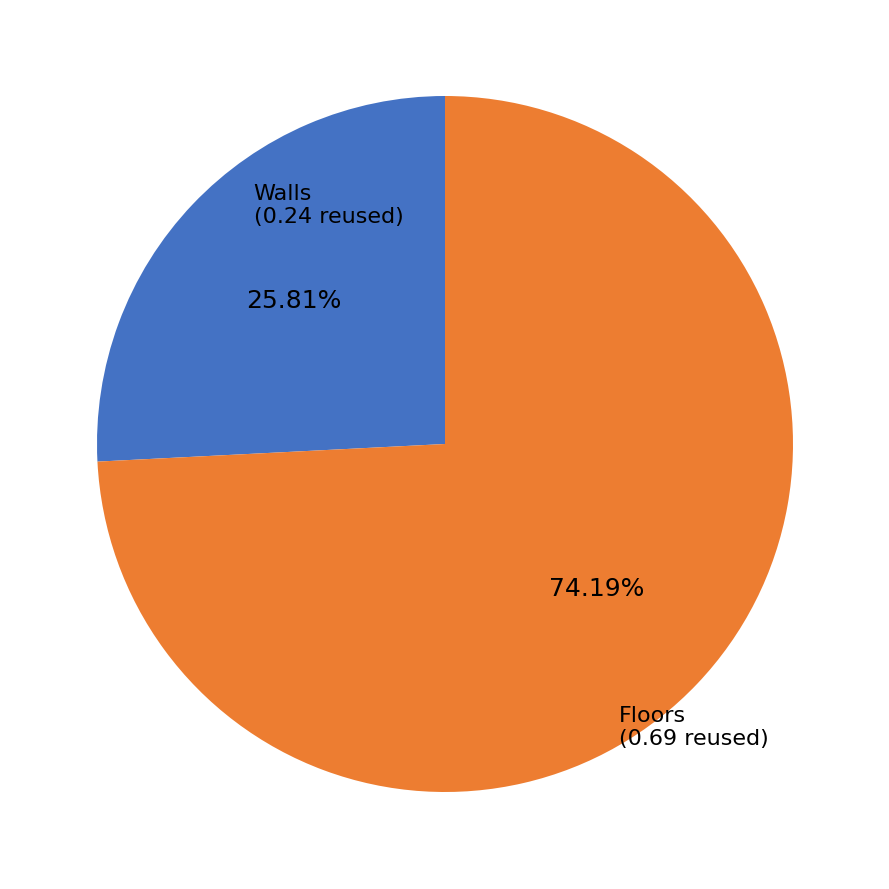

Does any single category account for the majority?

Yes